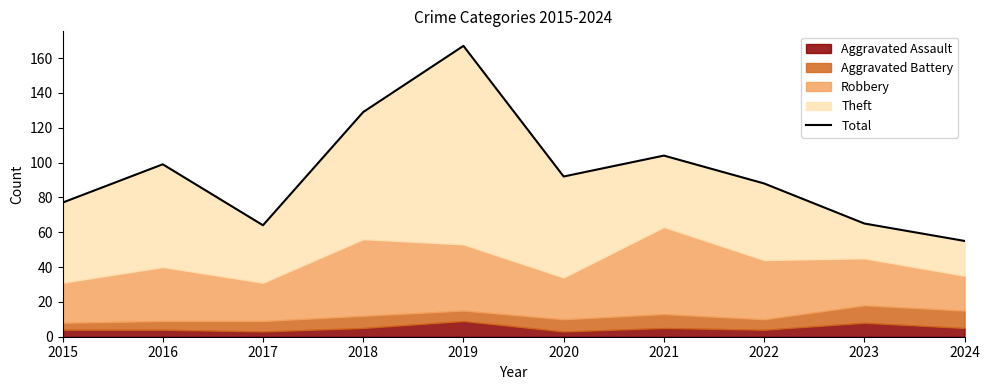

What is the average value?

94